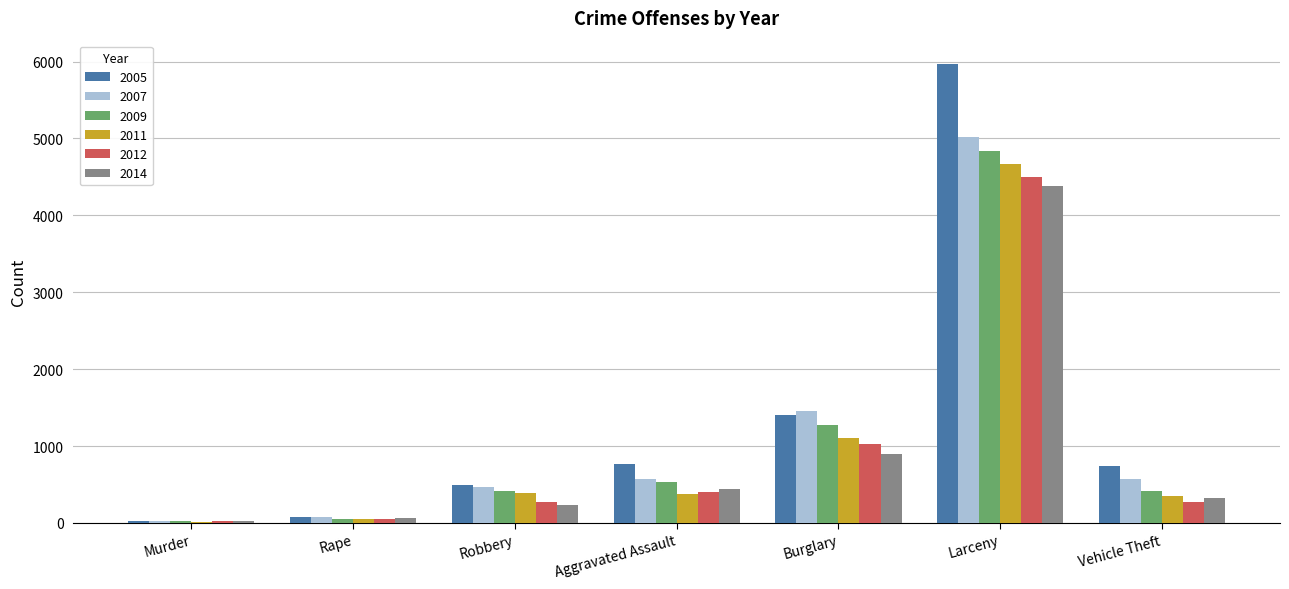

Which series changed the most between Aggravated Assault and Burglary?

2007